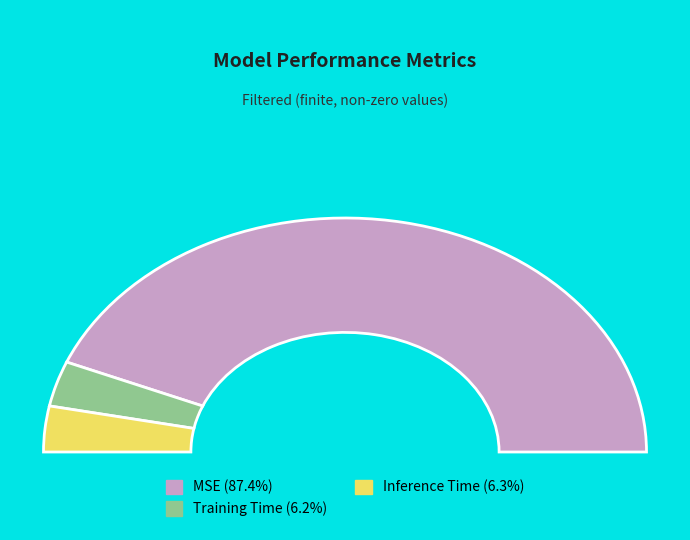

How many segments does this pie chart have?

3